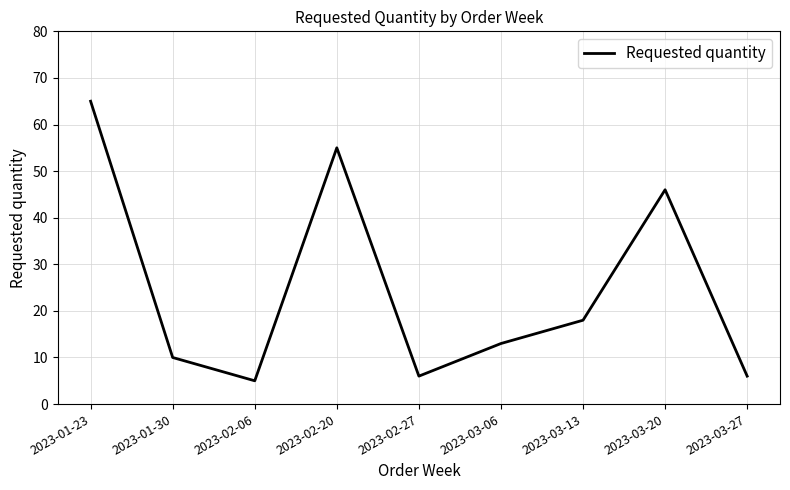

What is the change in value from 2023-03-13 to 2023-03-20?

+28